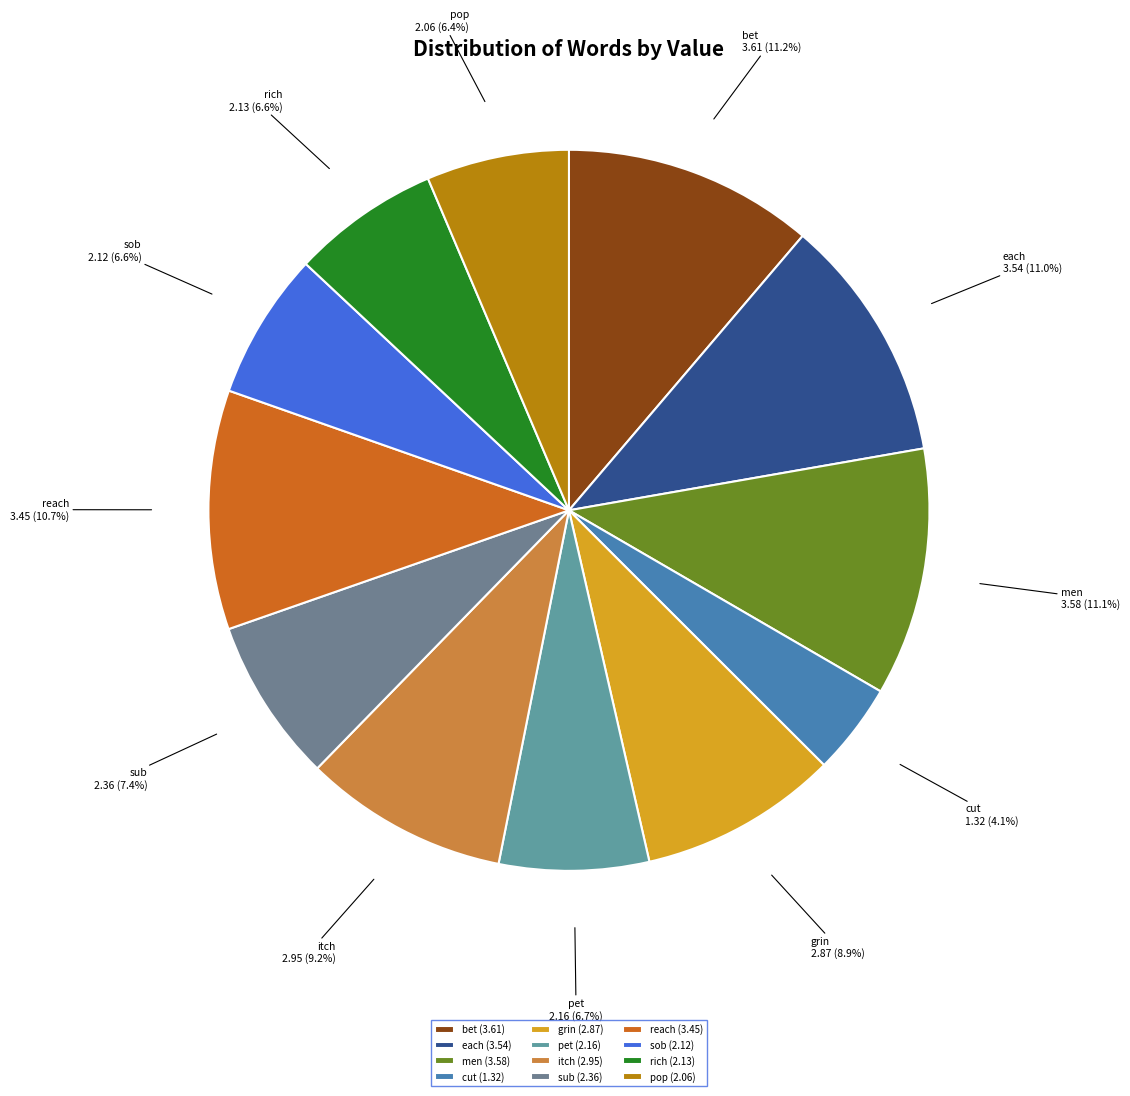

Is grin the majority of the pie?

No